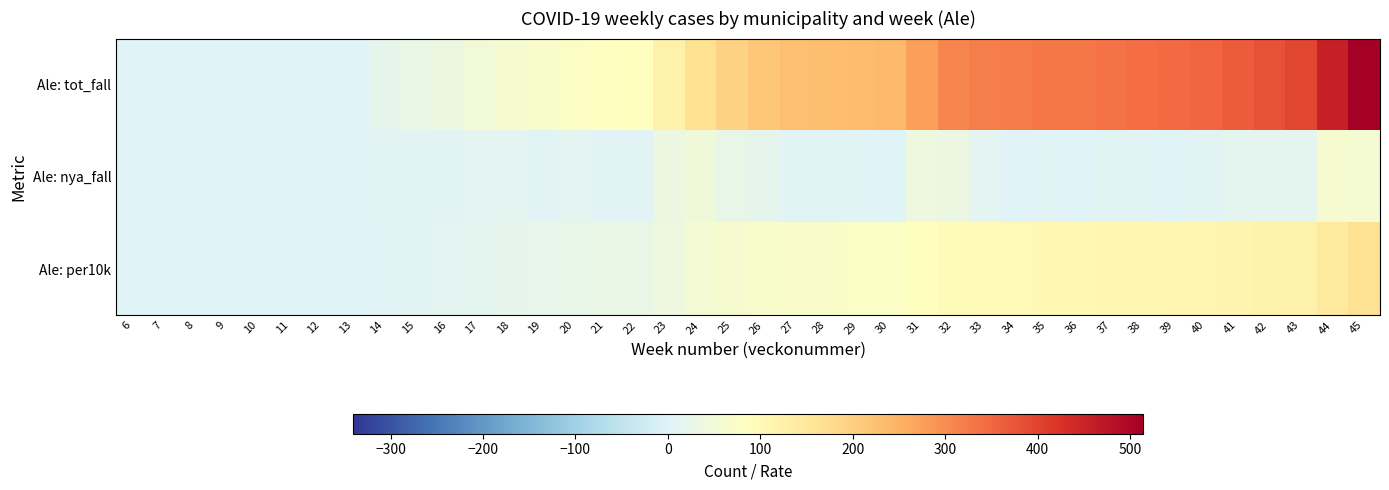

Rank the series by their average value, from lowest to highest.

Ale: nya_fall, Ale: per10k, Ale: tot_fall